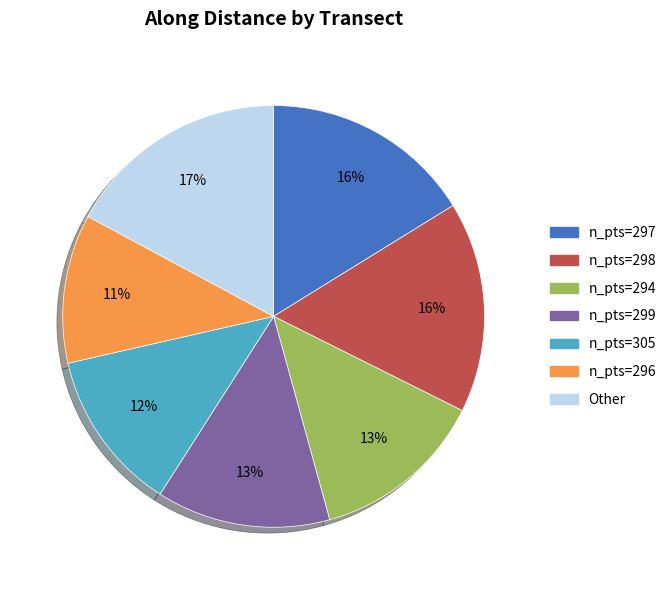

Does any single category account for the majority?

No